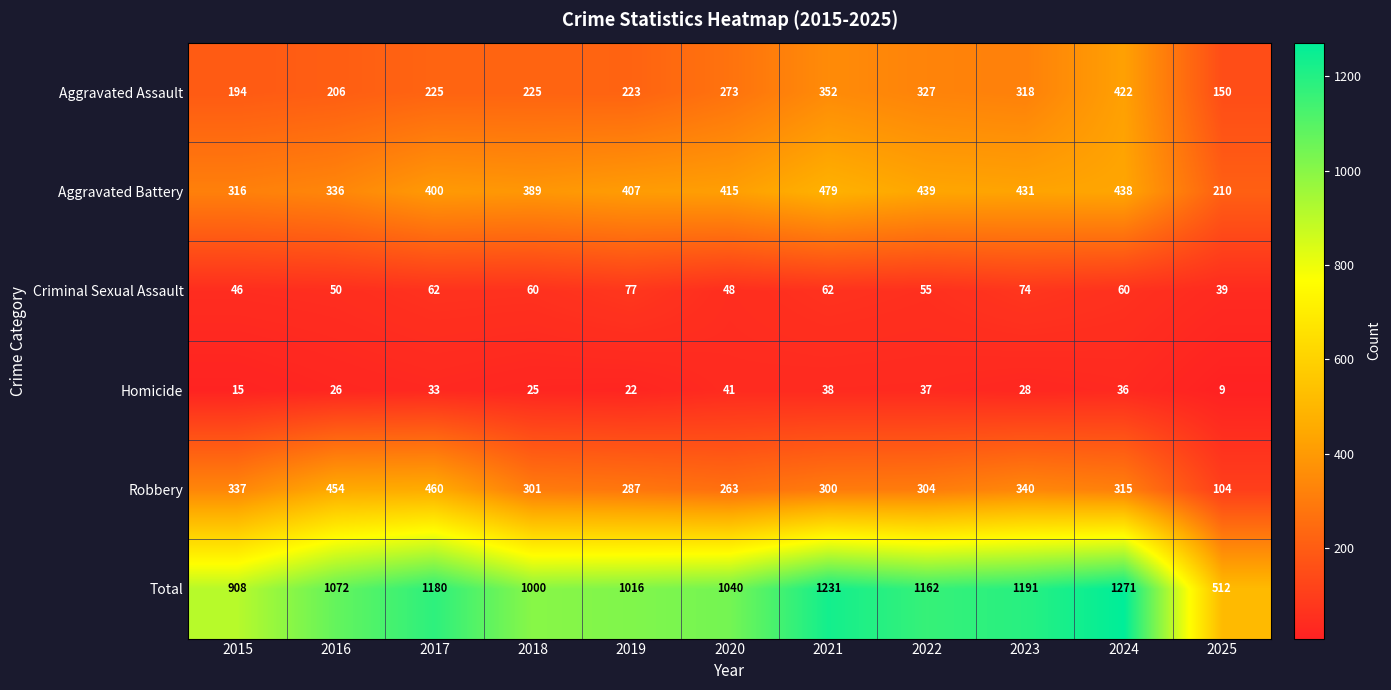

At which label does Aggravated Battery reach its minimum?

2025